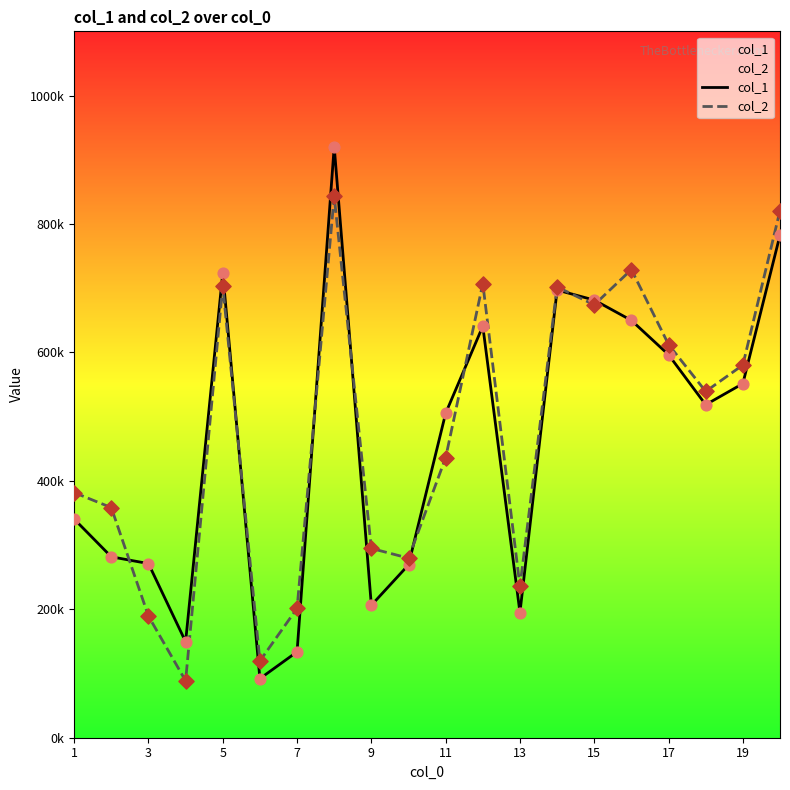

Which series has the widest spread of Y values?

col_1